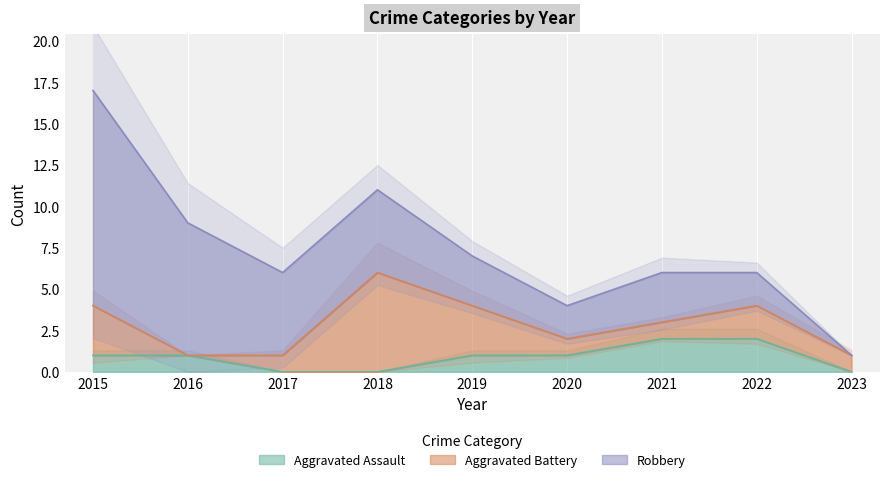

Which series changed the most between 2015 and 2020?

Robbery